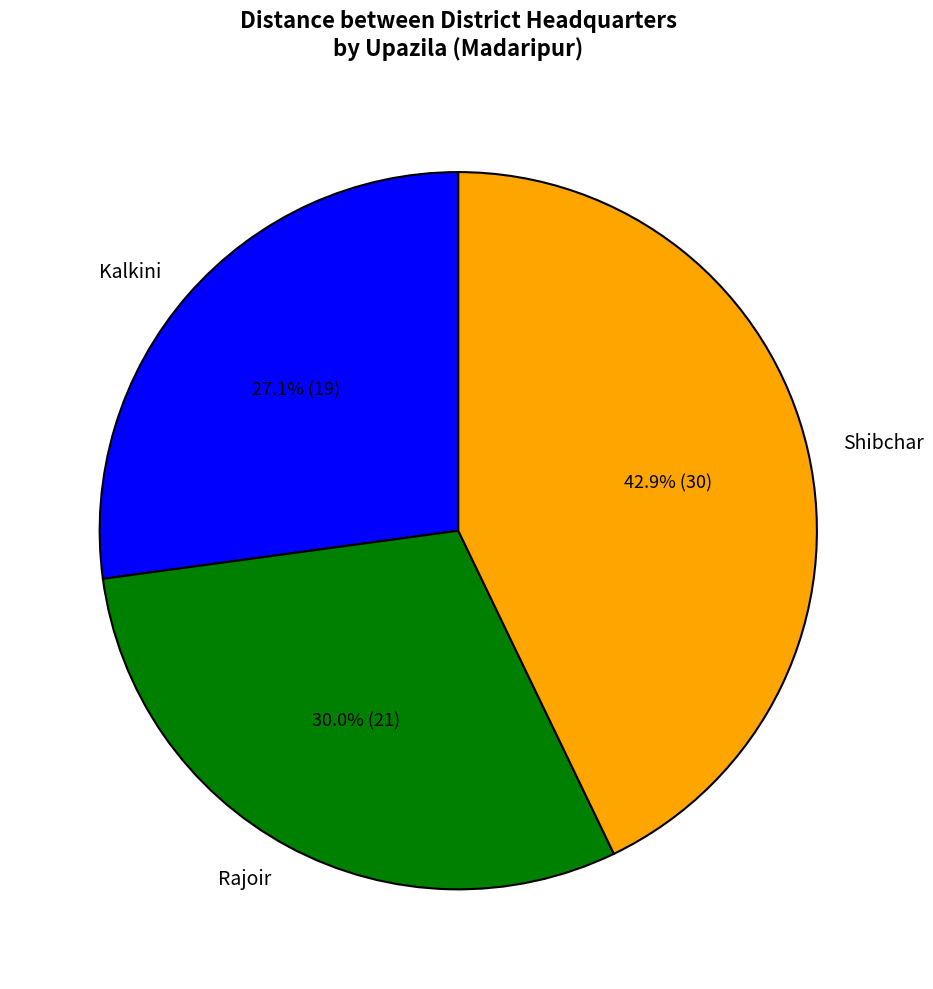

How many segments does this pie chart have?

3